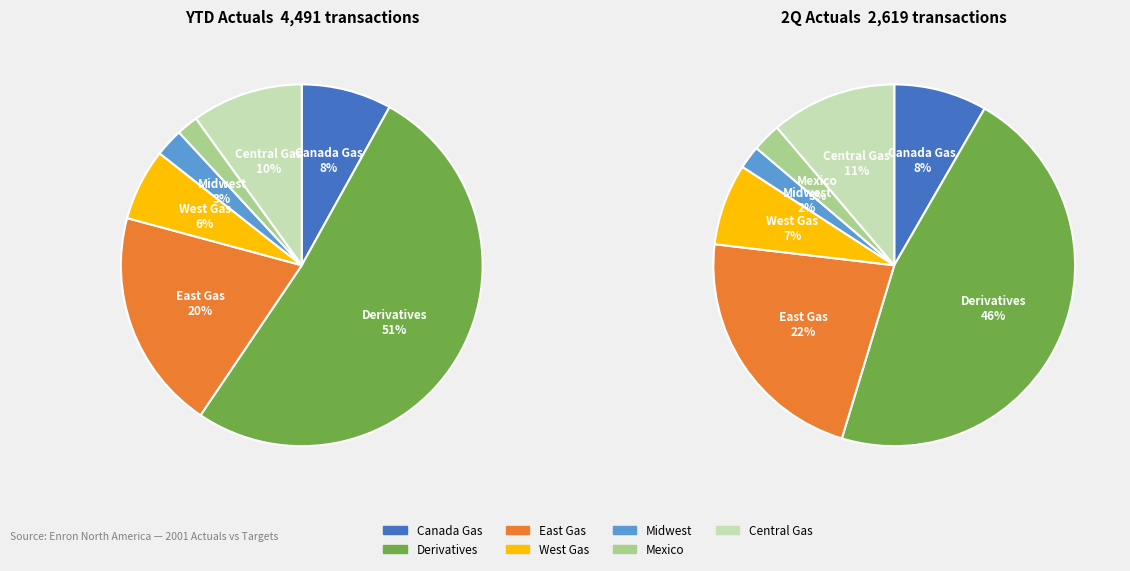

Rank the categories by value from lowest to highest.

Mexico, Midwest, West Gas, Canada Gas, Central Gas, East Gas, Derivatives